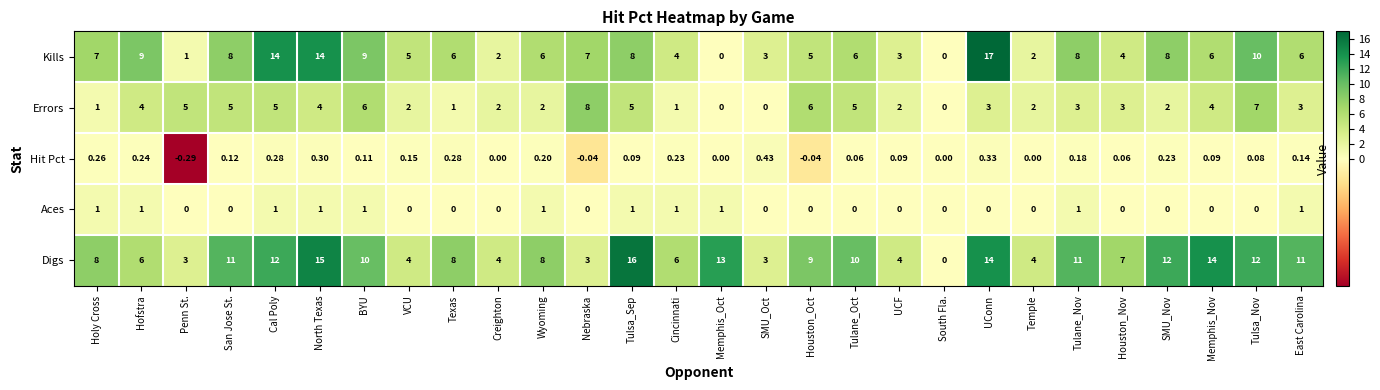

What is the difference between the highest and lowest values at Hofstra?

8.8